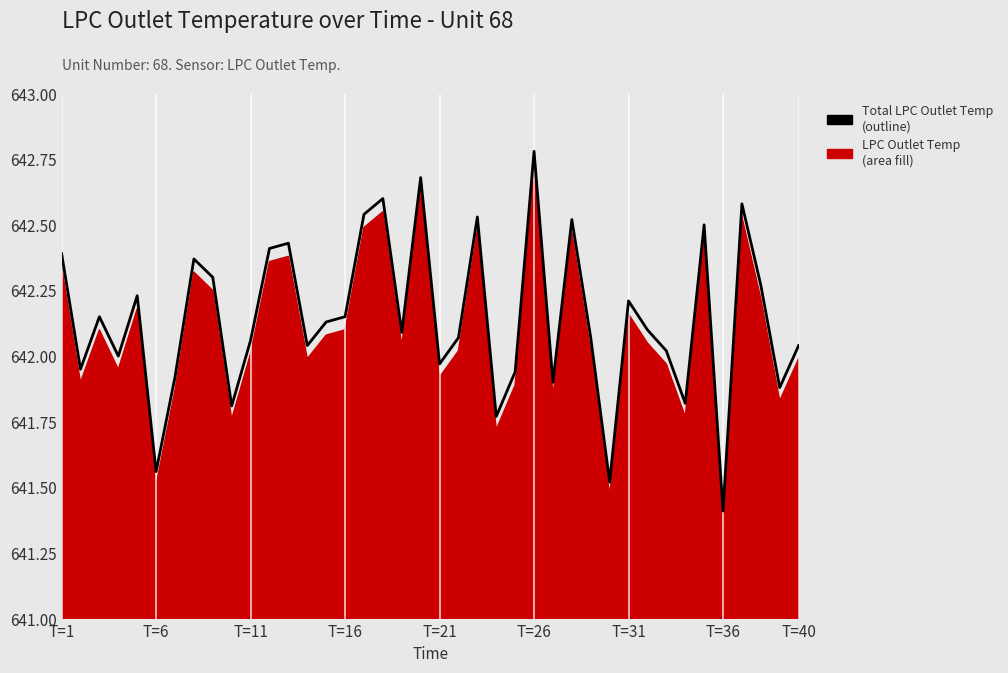

What is the ratio of the value at T=16 to the value at T=1?

1.0